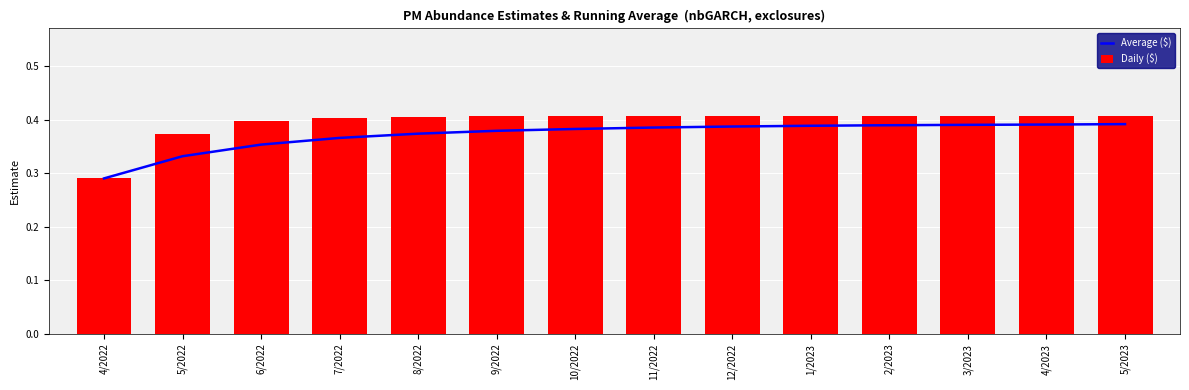

What is the sum of the Daily ($) values at 12/2022 and 11/2022?

0.8